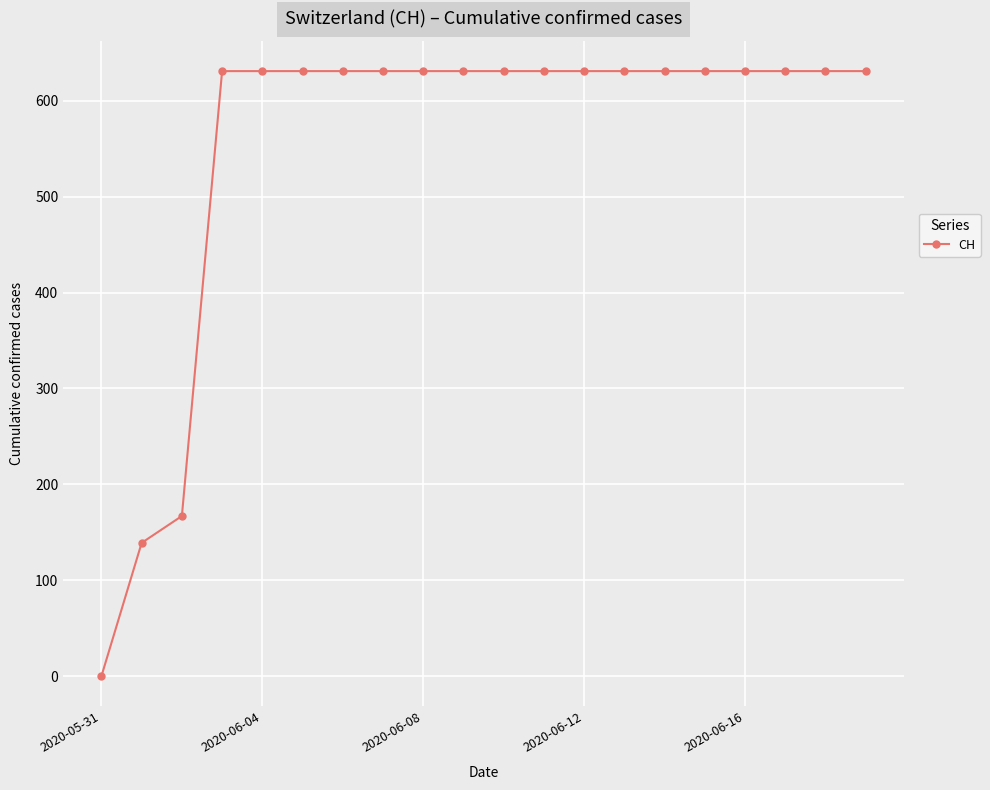

What is the value of the 12th point from the left?

631